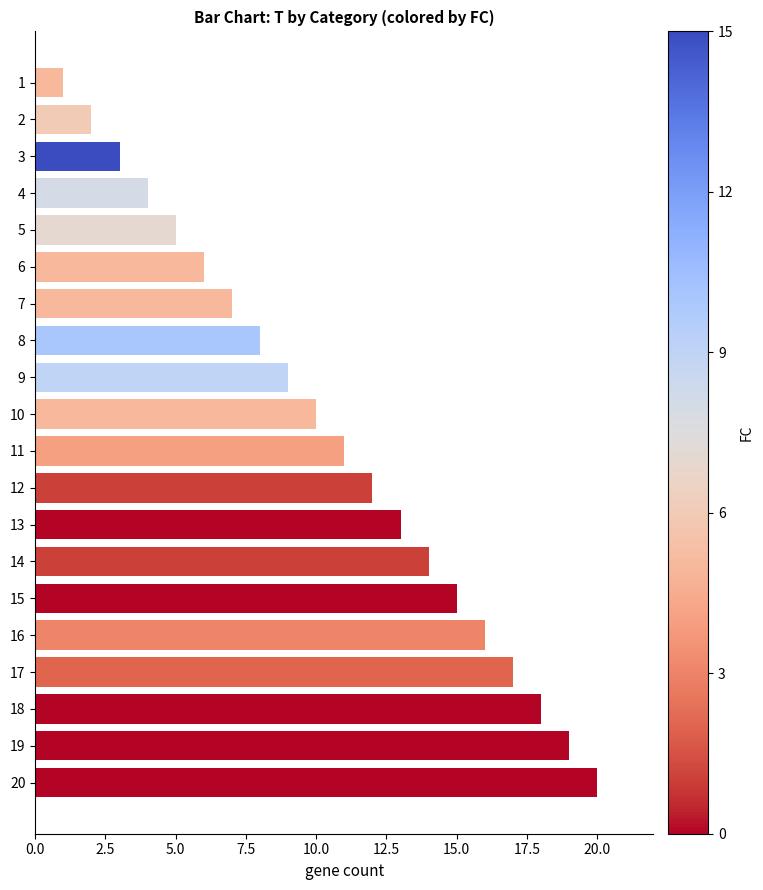

What is the change in value from 5 to 7?

+2